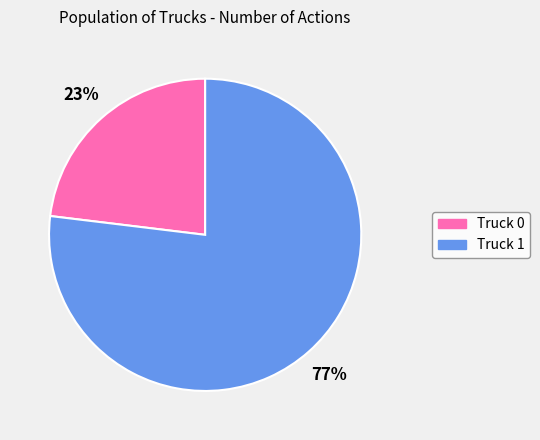

True or false: Truck 1 accounts for 77% of the total.

True